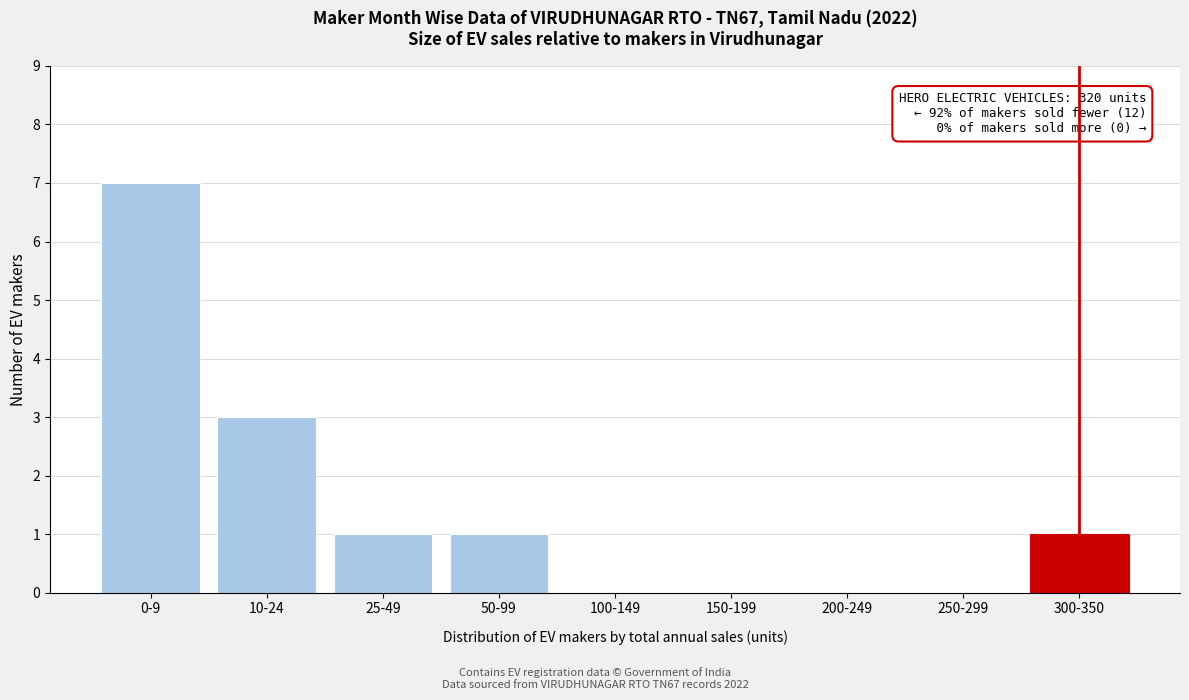

Reading right to left, what are all the values shown in this chart?

300-350=1	250-299=0	200-249=0	150-199=0	100-149=0	50-99=1	25-49=1	10-24=3	0-9=7